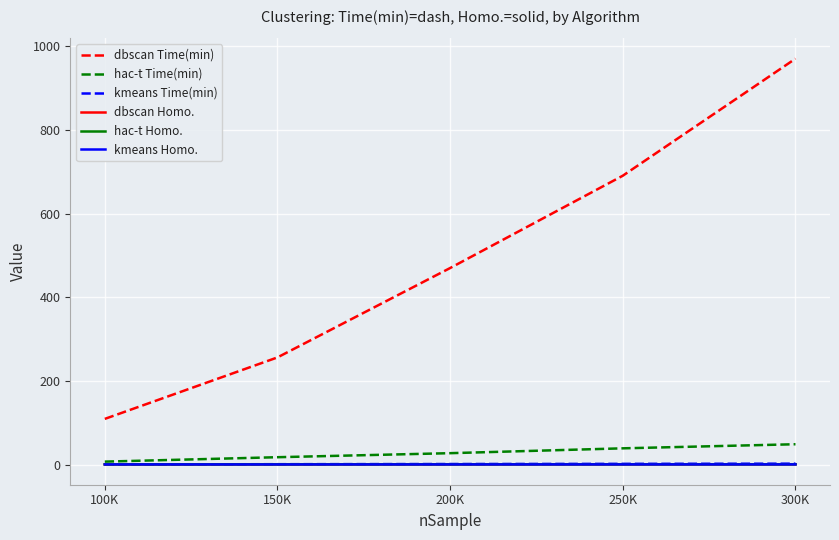

What is the sum of the hac-t Time(min) values at 150K and 100K?

24.8